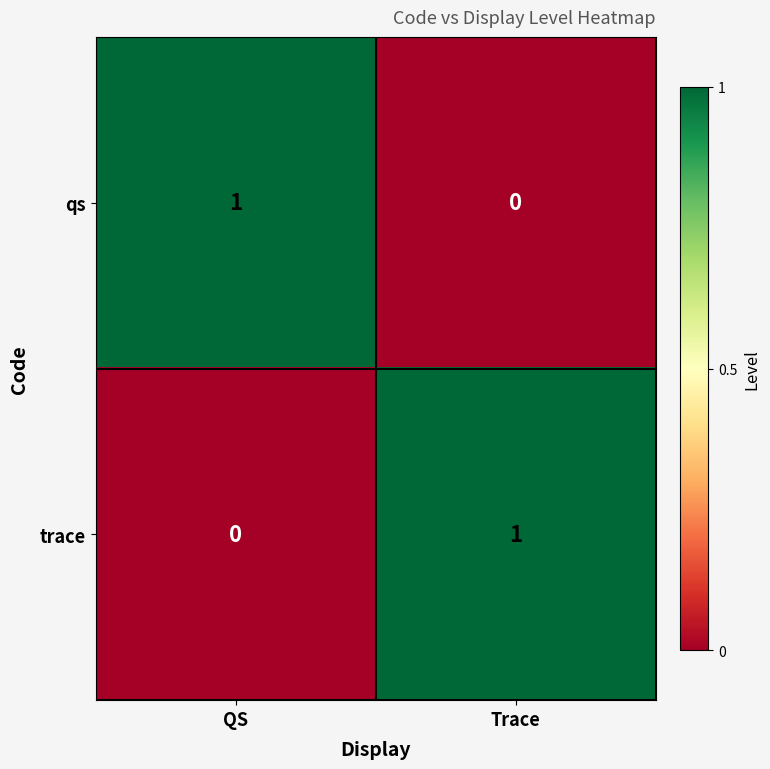

At QS, list the series in order from largest to smallest.

qs, trace